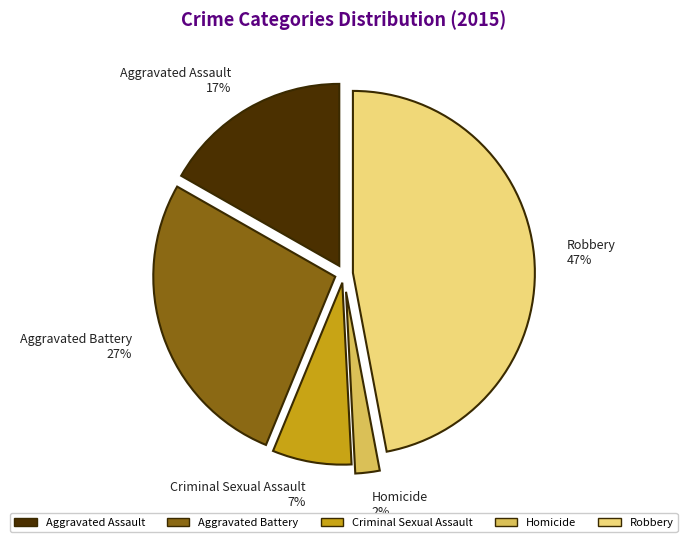

Is it true that Aggravated Assault is 17% of the pie?

True